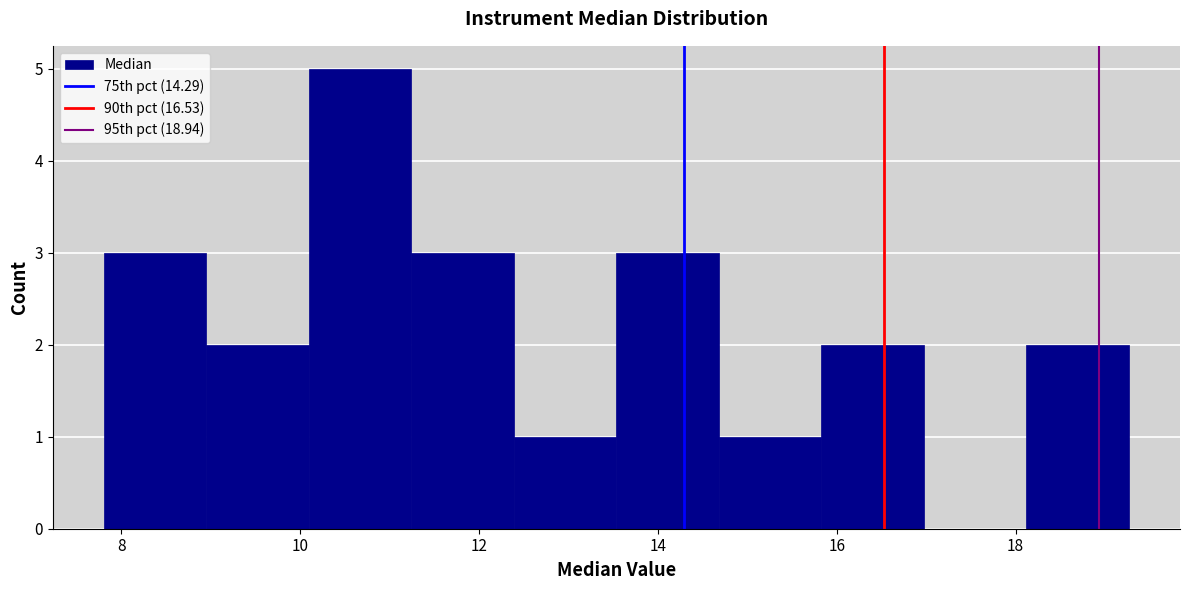

Over which range of the x-axis is the bar tallest?

10.0 to 11.2